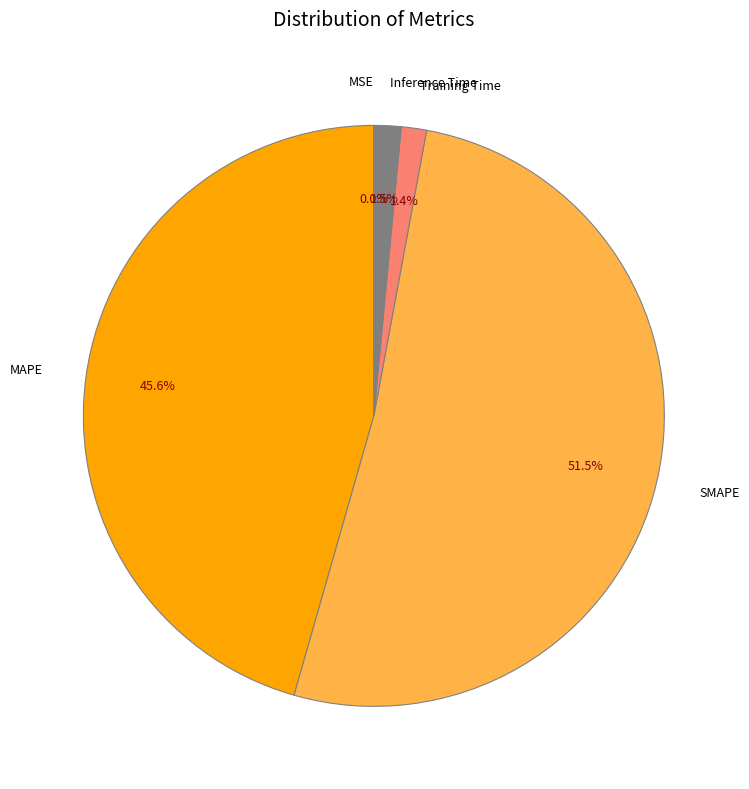

Does any single category account for the majority?

Yes